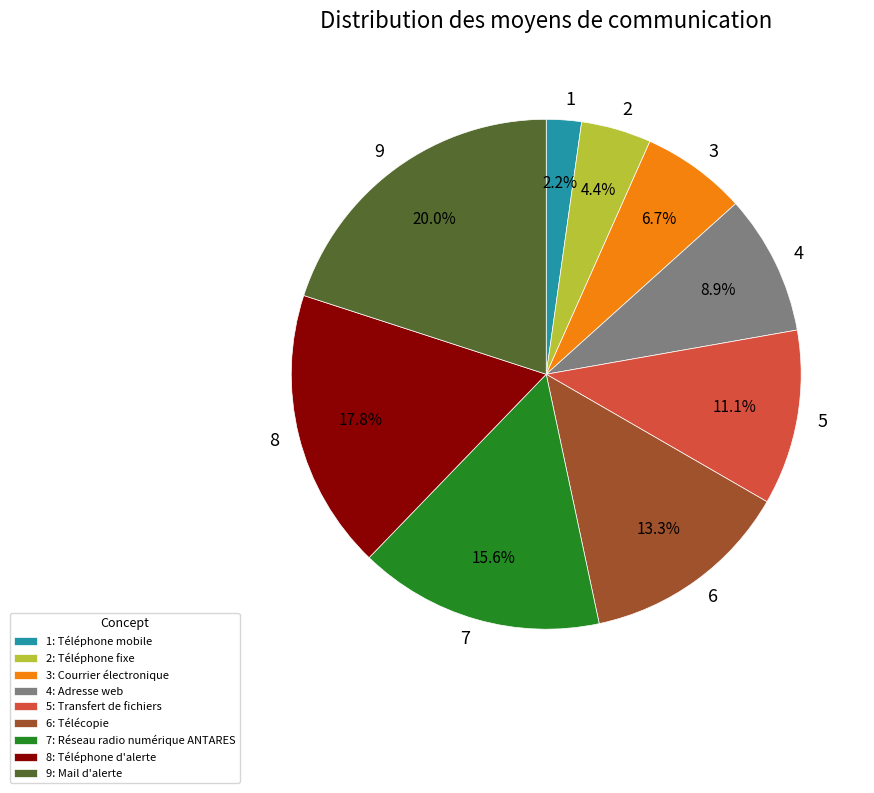

Does 9 represent more than half of the total?

No